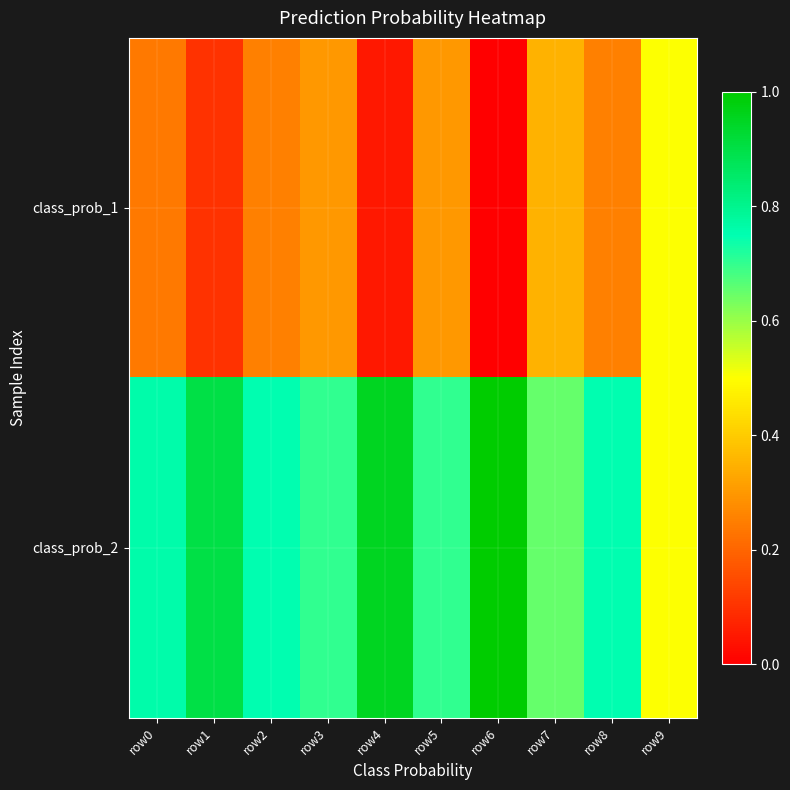

At which category is the sum across all series the highest?

row0